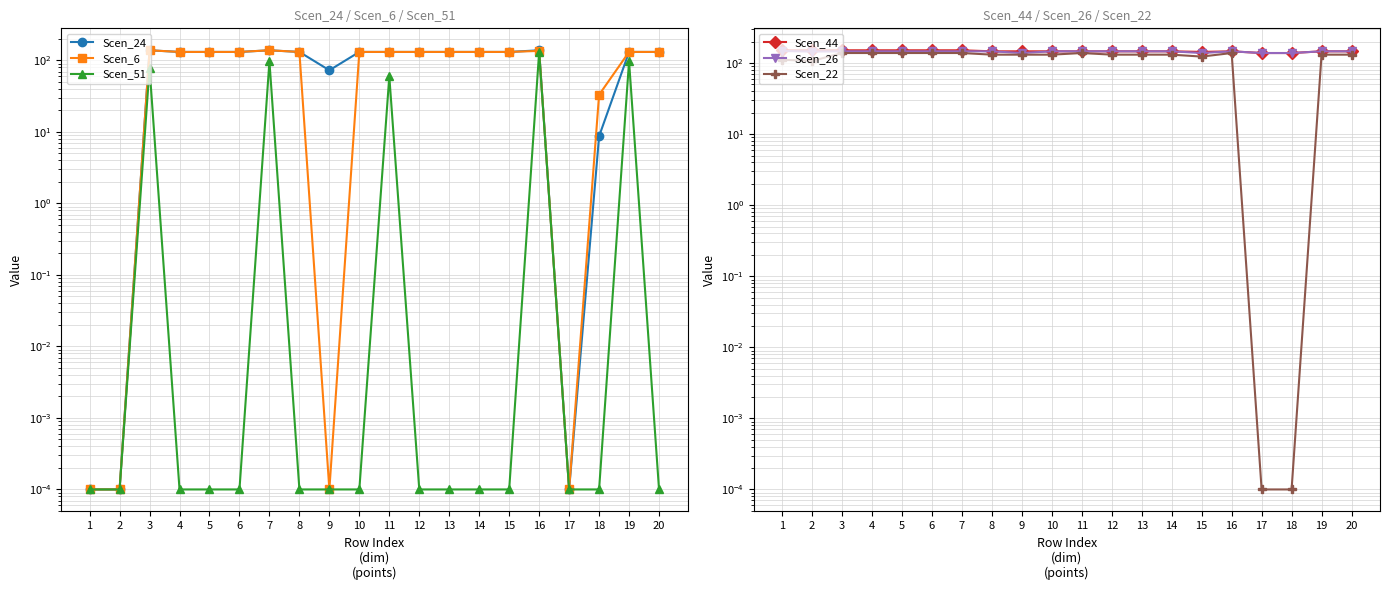

How many data points in Scen_22 are less than 131?

5